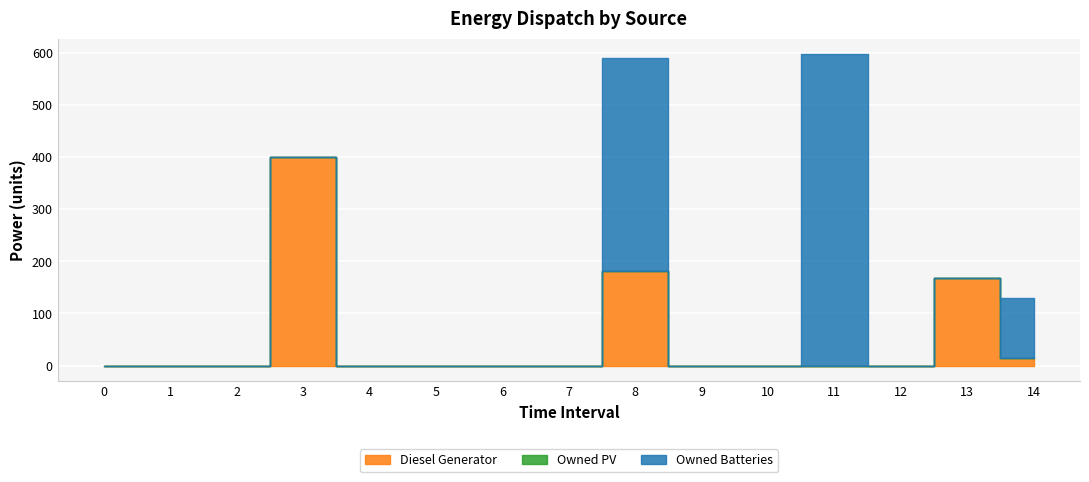

Reading left to right, extract all data points from this chart.

Diesel Generator: 0=0	1=0	2=0	3=400	4=0	5=0	6=0	7=0	8=182	9=0	10=0	11=0	12=0	13=167	14=15
Owned PV: 0=0	1=0	2=0	3=0	4=0	5=0	6=0	7=0	8=0	9=0	10=0	11=0	12=0	13=0	14=0
Owned Batteries: 0=0	1=0	2=0	3=0	4=0	5=0	6=0	7=0	8=407	9=0	10=0	11=597	12=0	13=0	14=115